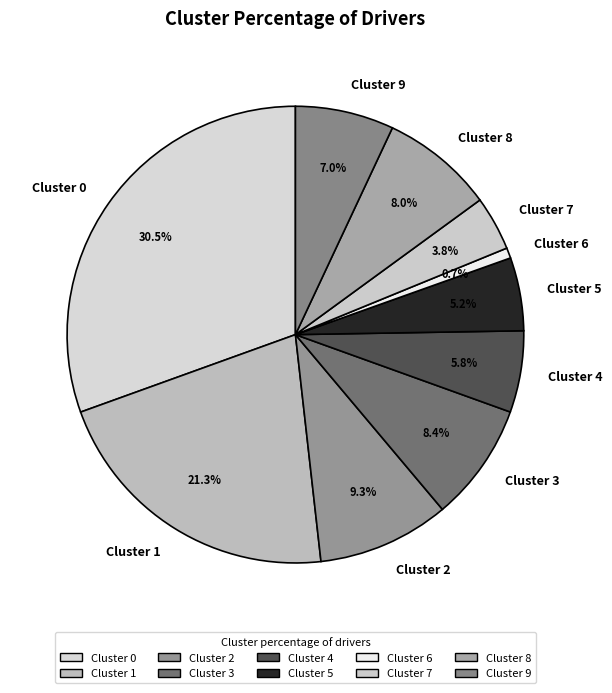

Approximately how many times larger is the value at Cluster 0 compared to Cluster 9?

4.4